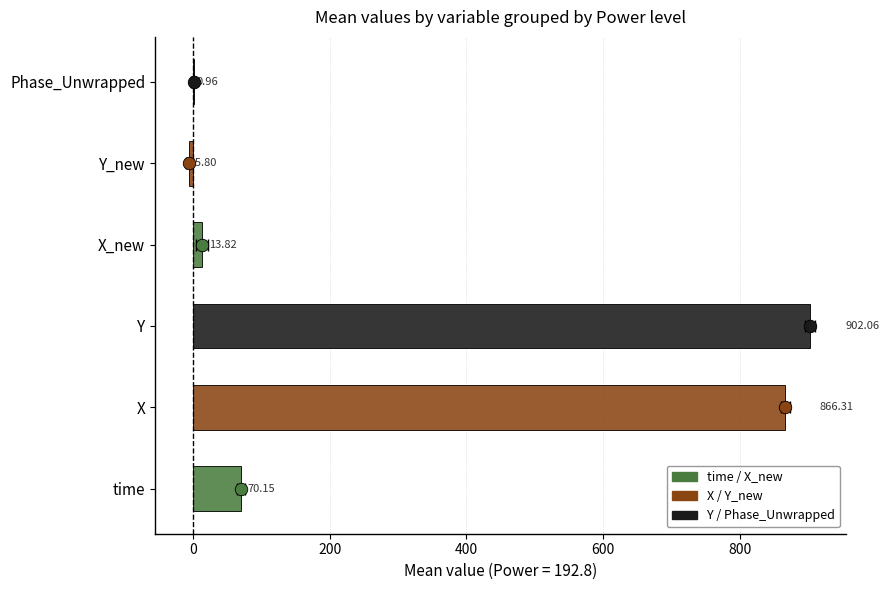

What is the average value?

307.9